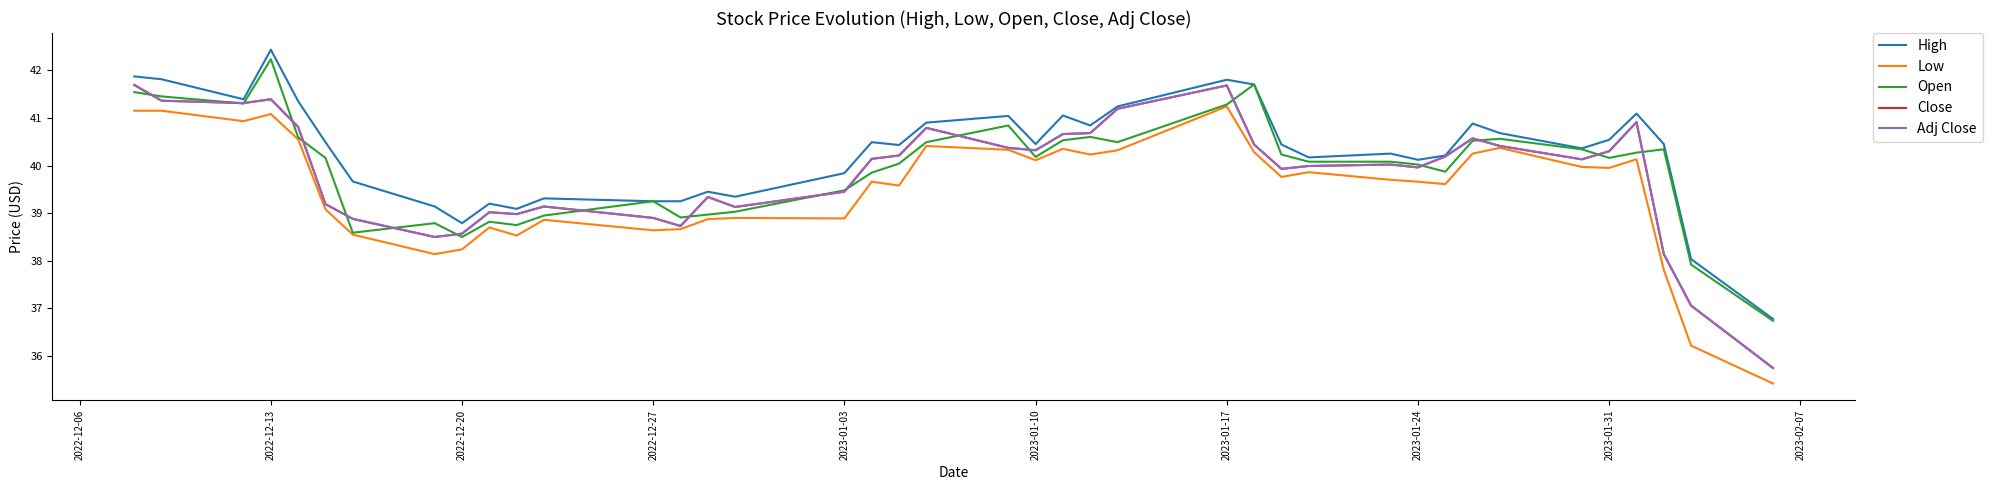

Is this an area chart (filled region under the line)?

No